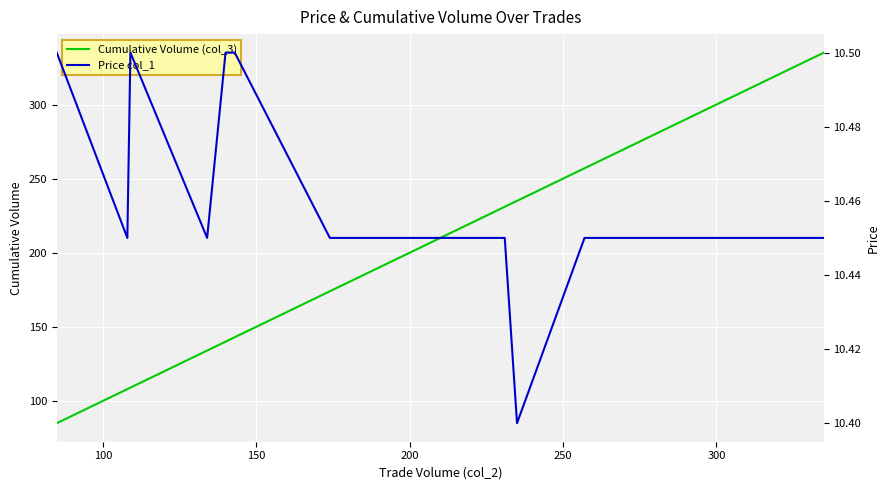

True or false: Cumulative Volume (col_3) and Price col_1 cross at least once.

False